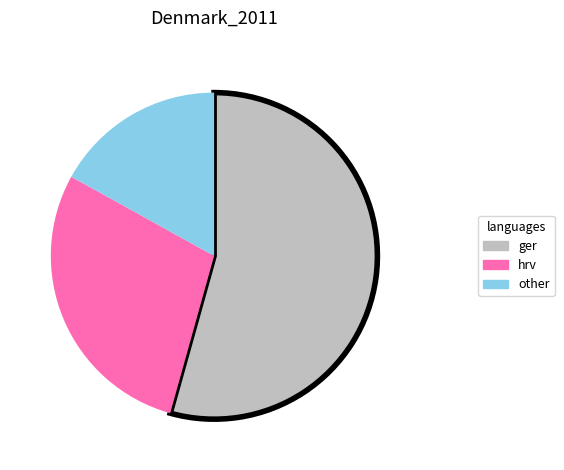

How many segments does this pie chart have?

3